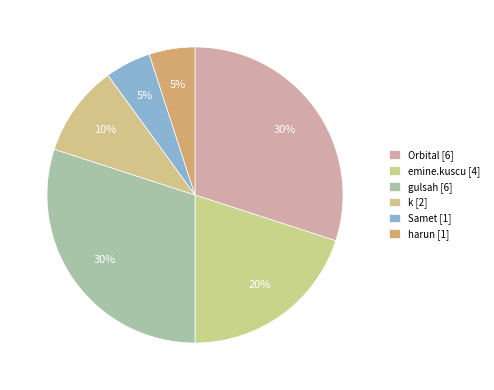

Count the number of slices in the pie.

6